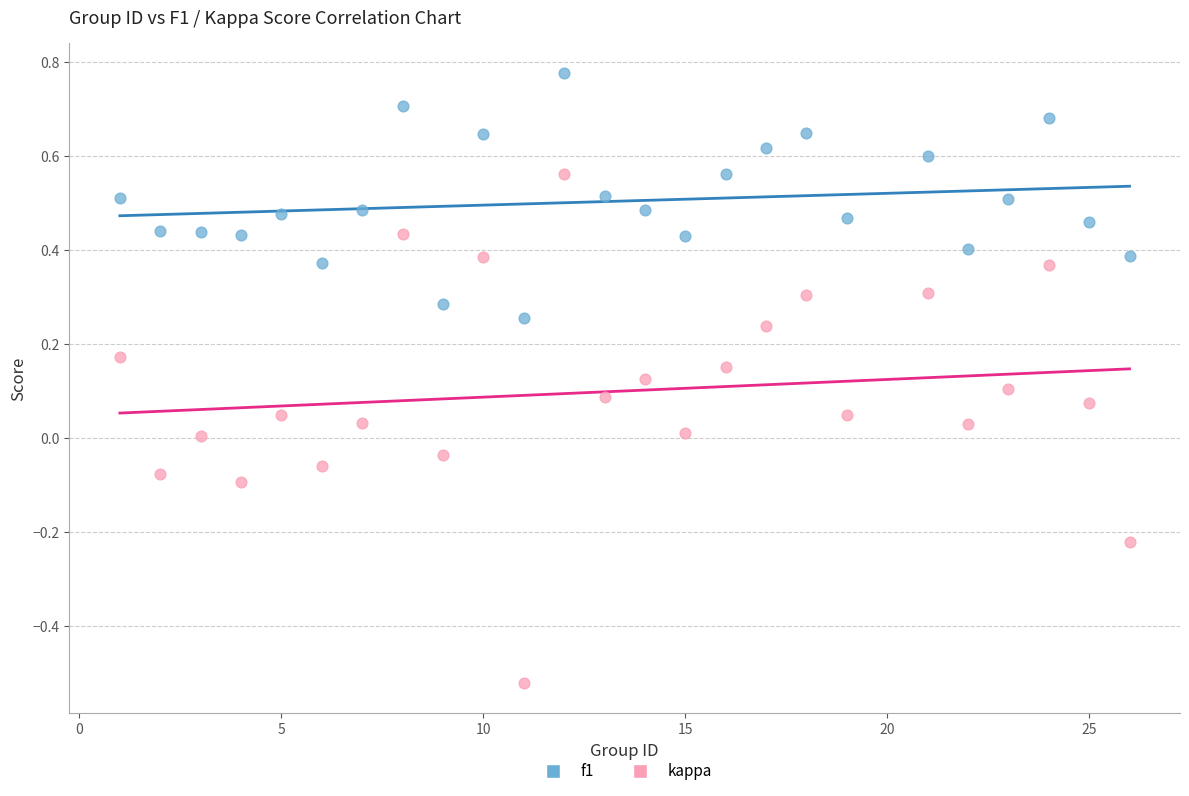

Across all data points, what is the range of X values (max minus min)?

25.0